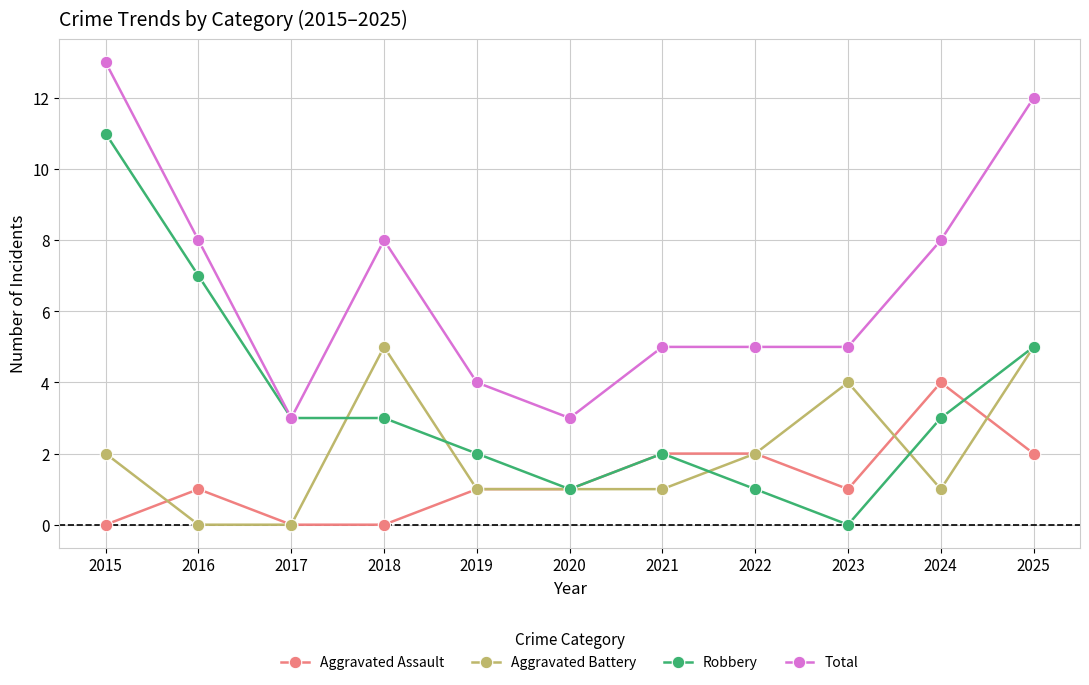

True or false: Total and Aggravated Battery intersect in this chart.

False